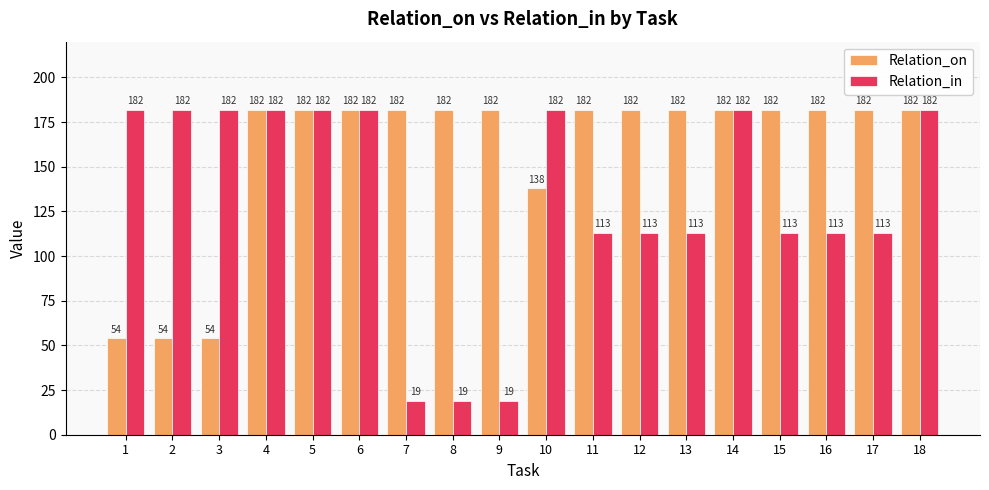

List the series in order of their overall mean, highest first.

Relation_on, Relation_in